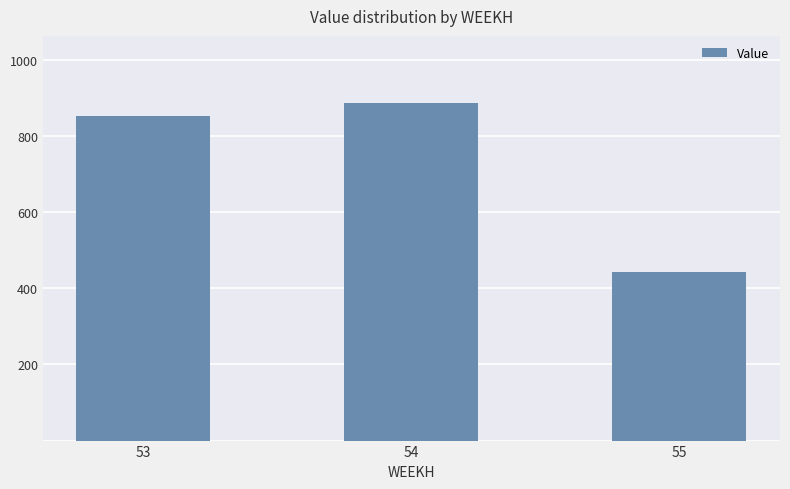

How many bars are there in total?

3